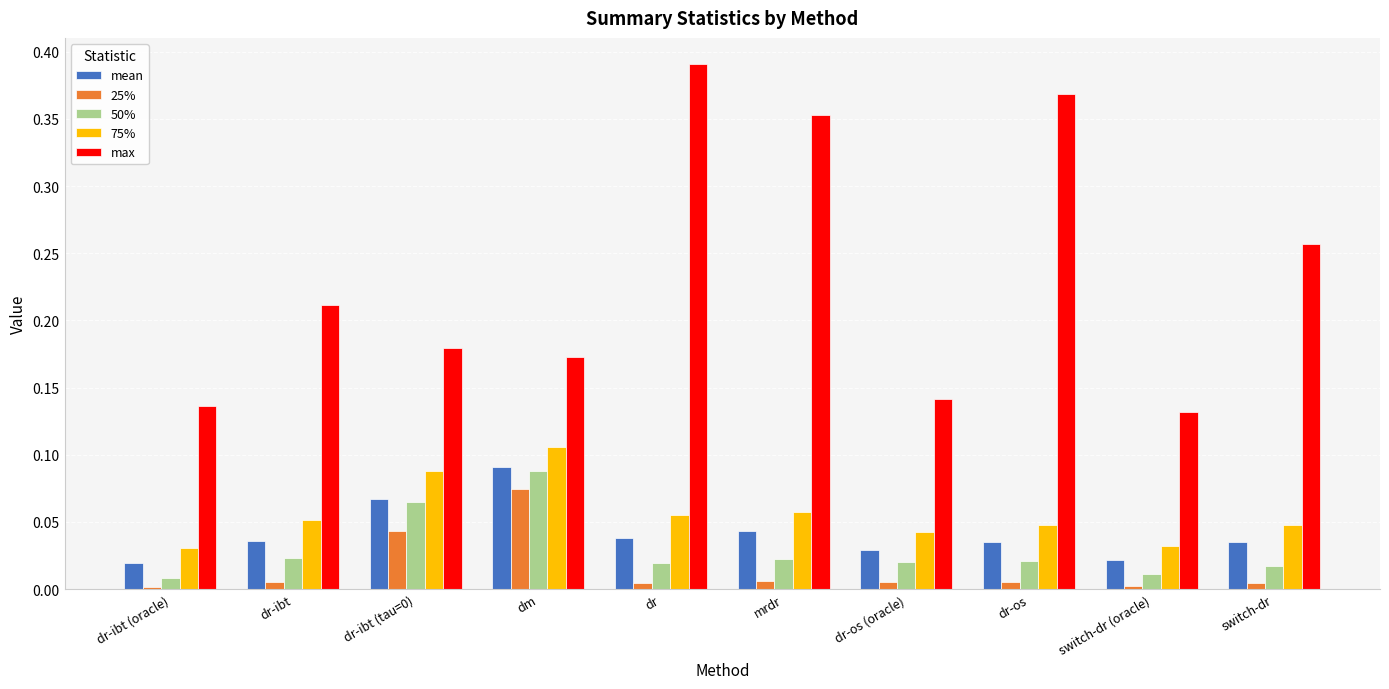

What position from the left is mrdr?

6